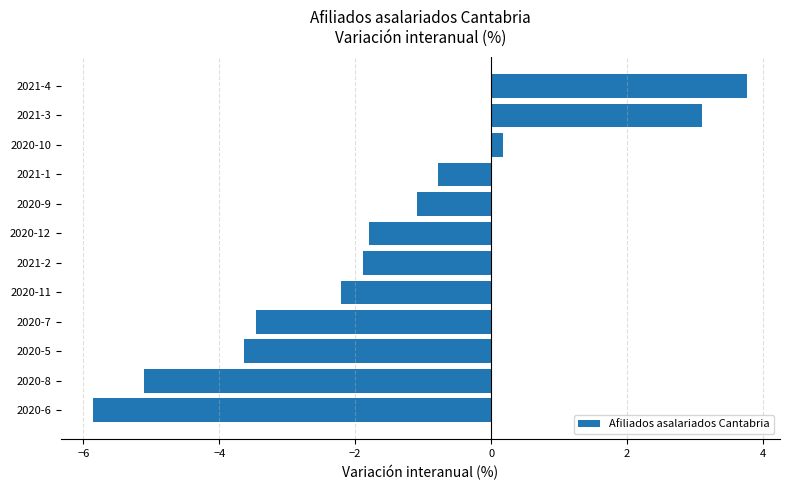

List the labels in order of value, smallest first.

2020-6, 2020-8, 2020-5, 2020-7, 2020-11, 2021-2, 2020-12, 2020-9, 2021-1, 2020-10, 2021-3, 2021-4